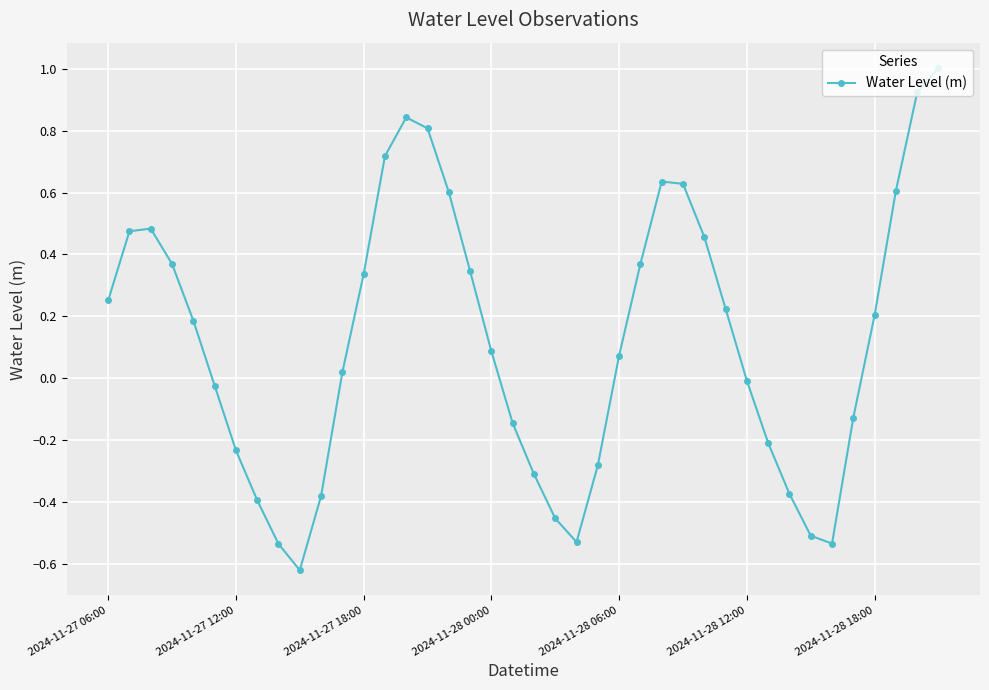

How many points are lower than both their immediate neighbors (excluding endpoints)?

3